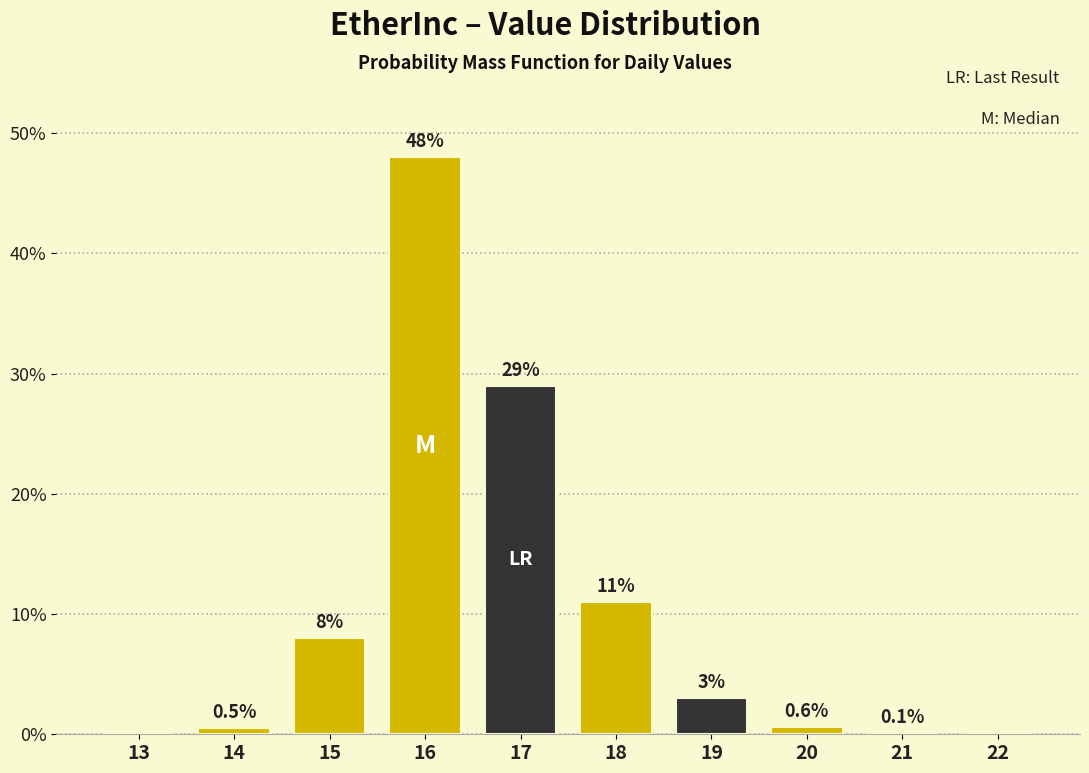

Reading left to right, list all the values displayed in this chart.

13=0.0	14=0.5	15=8.0	16=48.0	17=29.0	18=11.0	19=3.0	20=0.6	21=0.1	22=0.0